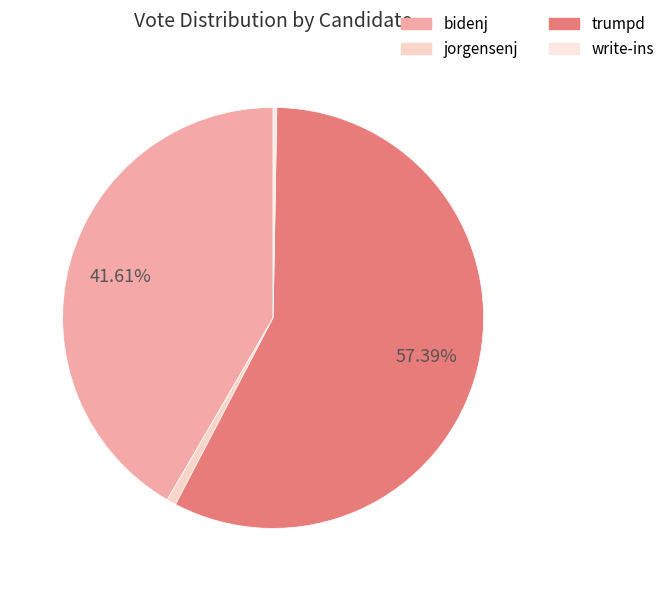

To the nearest percent, what portion does jorgensenj represent?

1%